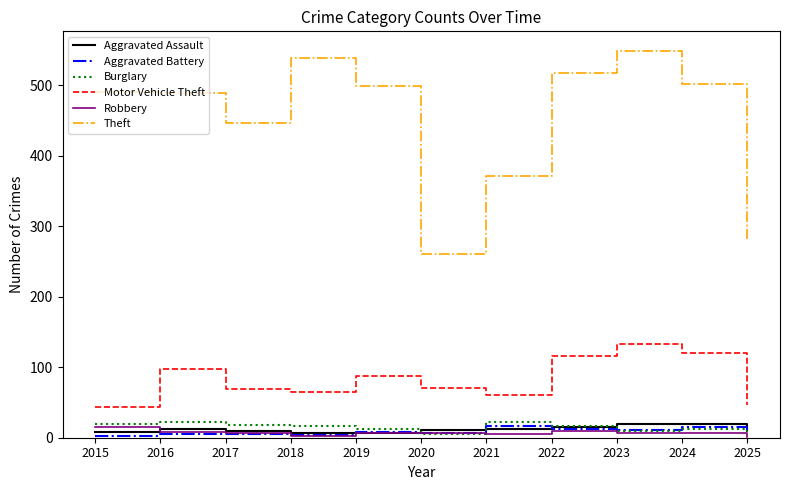

Is the value of Aggravated Battery at 2024 greater than the value of Theft at 2022?

No